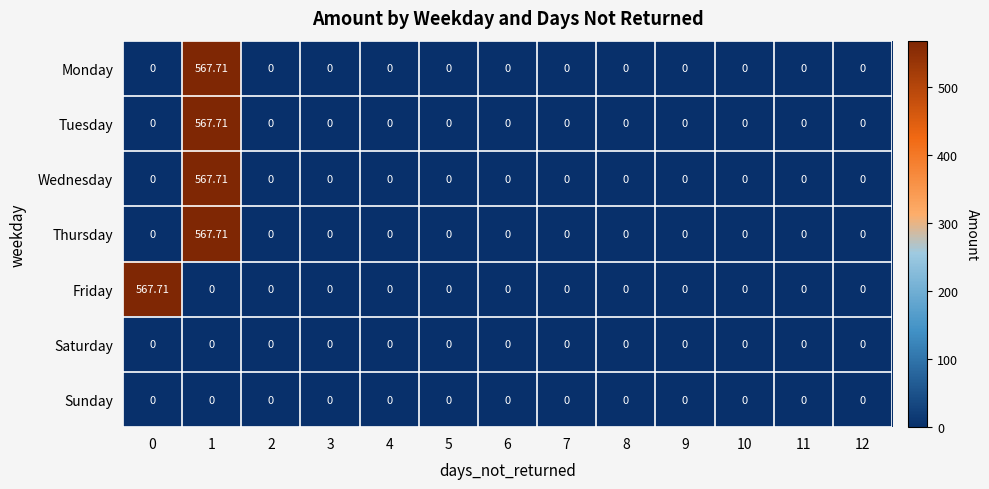

Which series changed the most between 0 and 9?

Friday